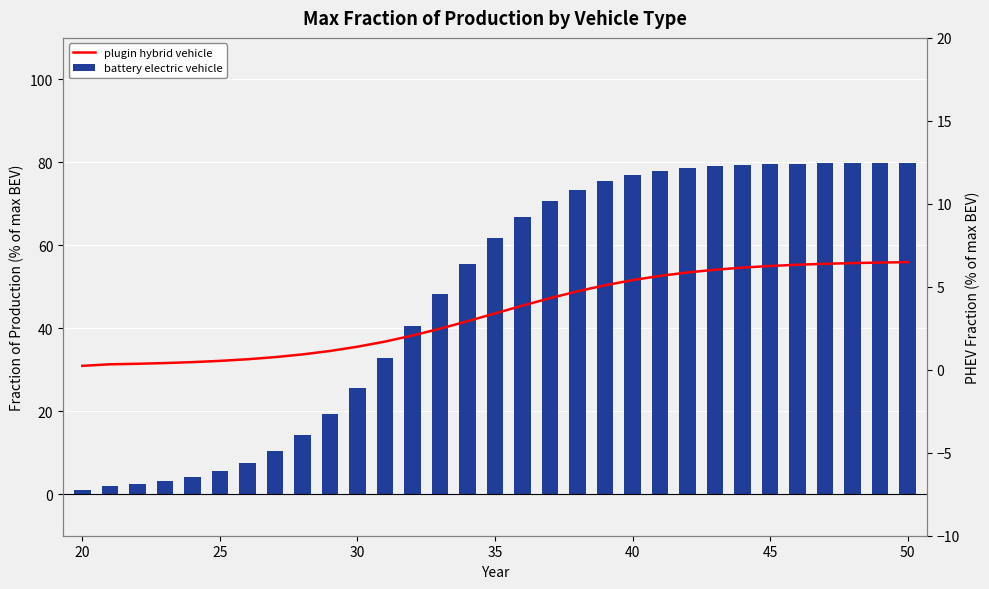

Which series has the largest range (max minus min)?

battery electric vehicle